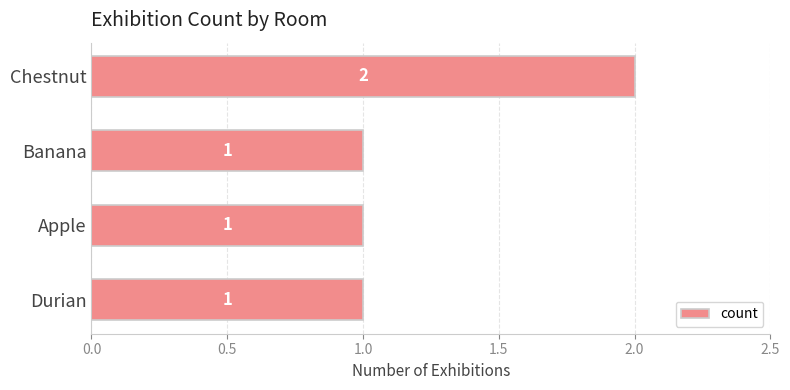

Count the values in the range 1 to 2.

4